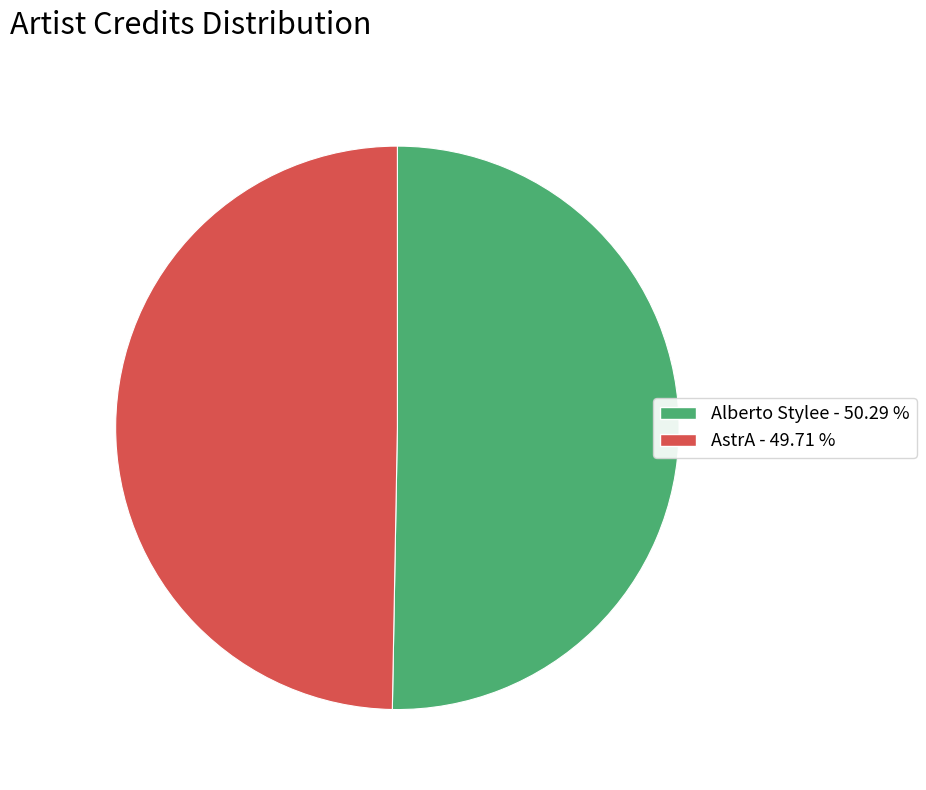

Does AstrA account for over 50% of the chart?

No